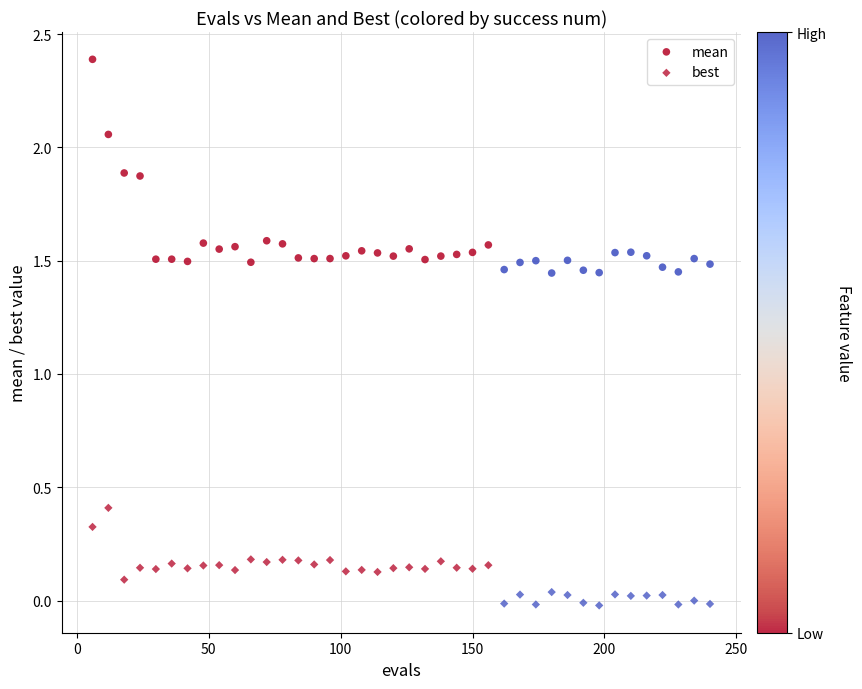

How many data points are displayed?

80